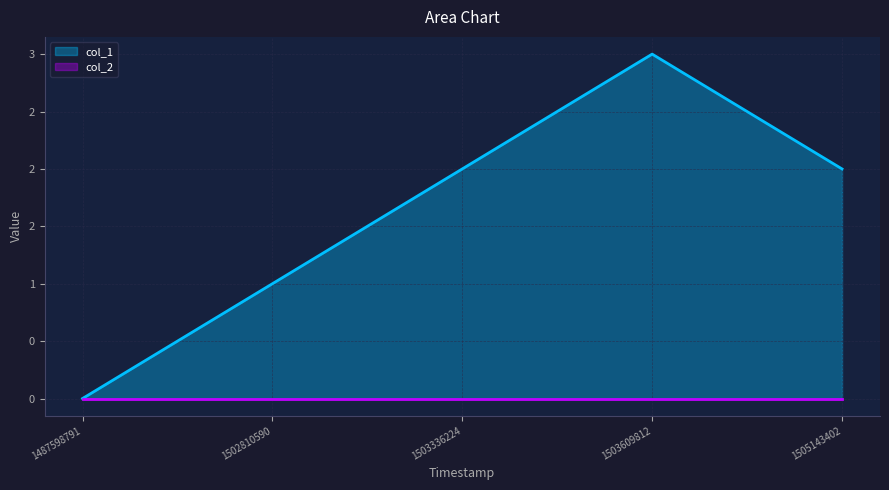

How many values are between 1 and 2?

3